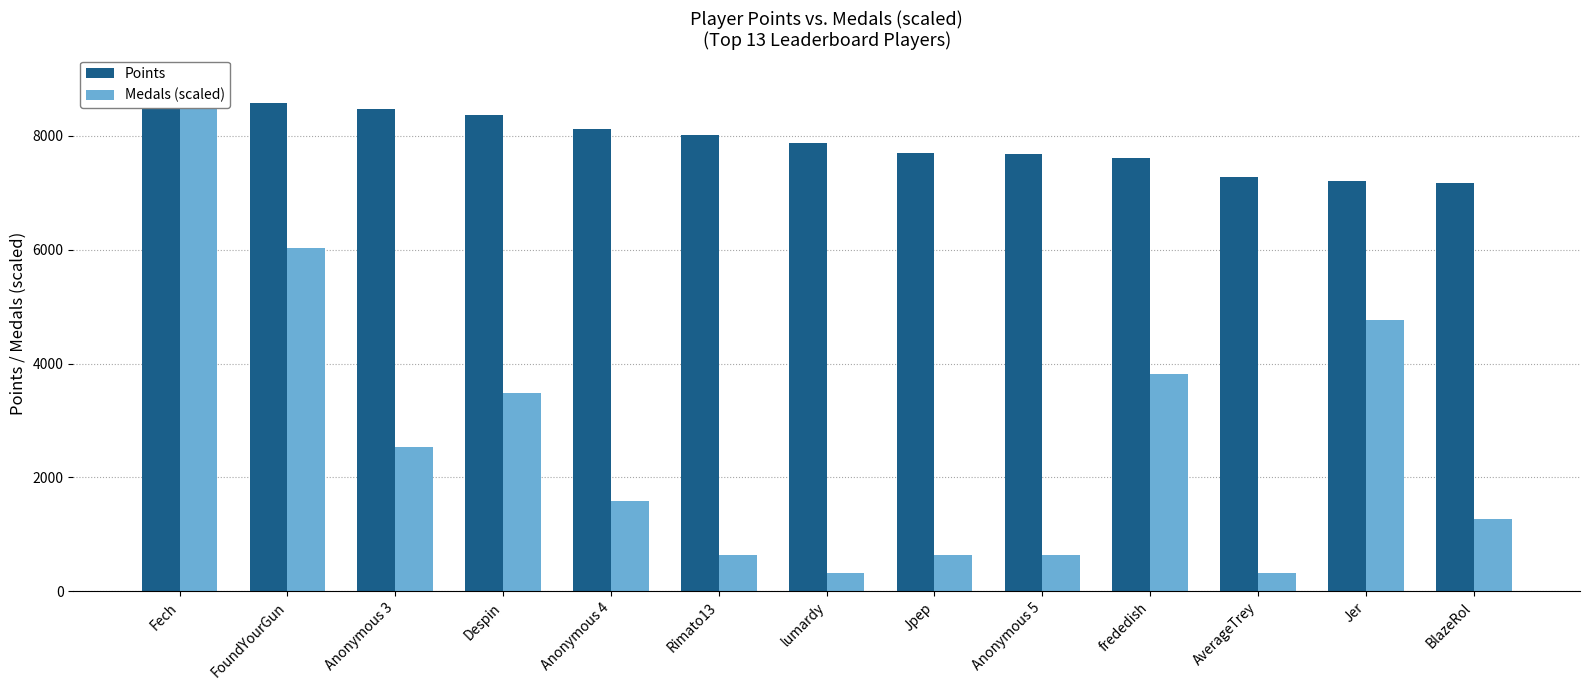

What are all the series names shown in the legend?

Points, Medals (scaled)